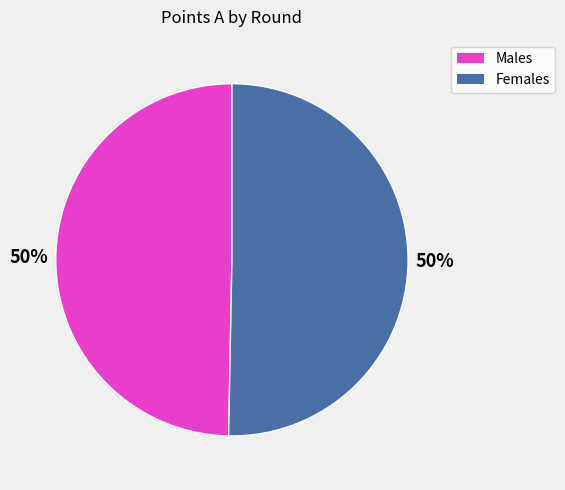

To the nearest percent, what is the average slice percentage?

50%